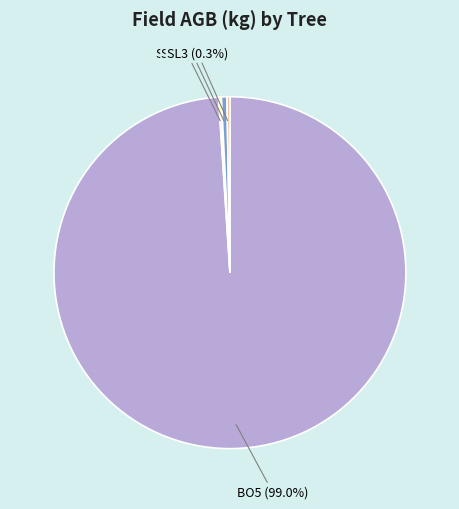

Which category has the biggest portion of the pie?

BO5 (99.0%)